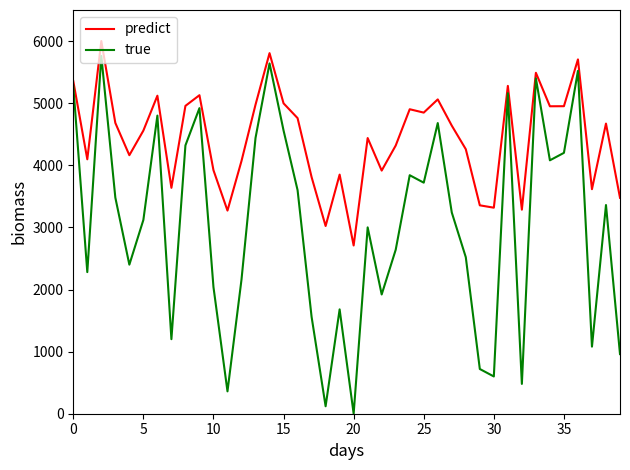

Which series has the widest spread of values?

true